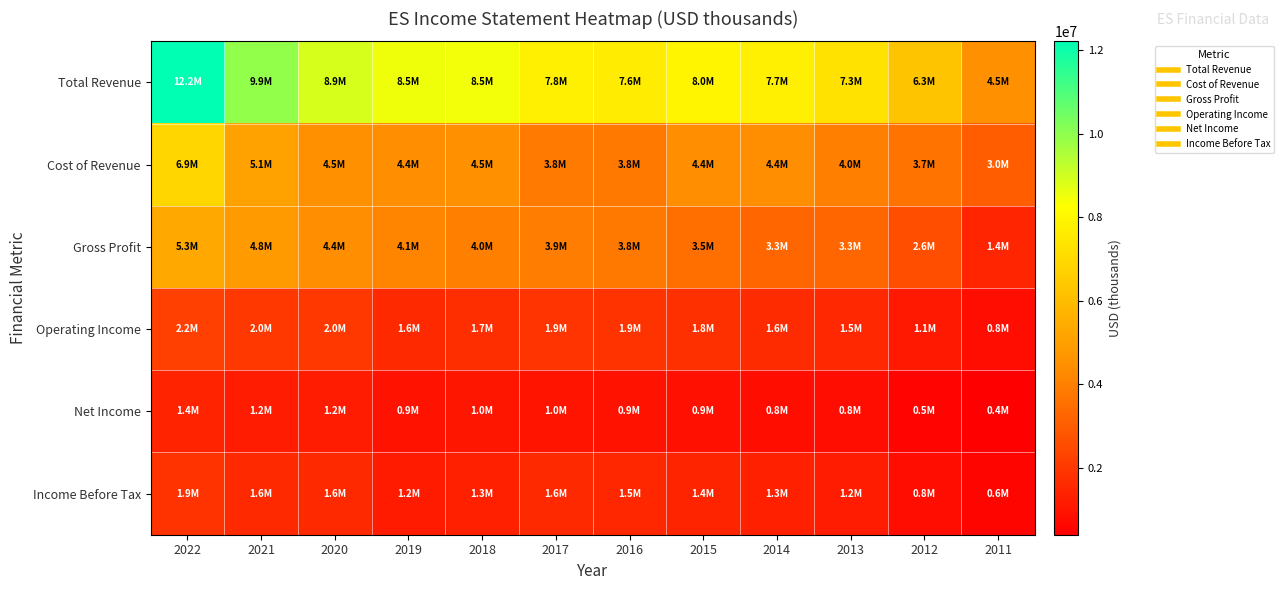

Which has a higher value, 2017 or 2021?

2021